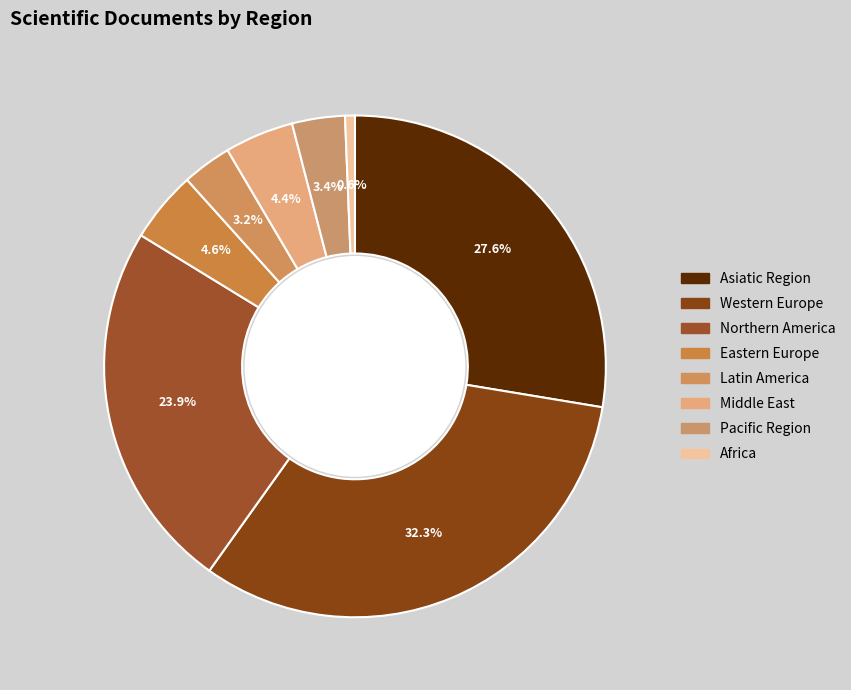

Is there a majority slice in this chart?

No